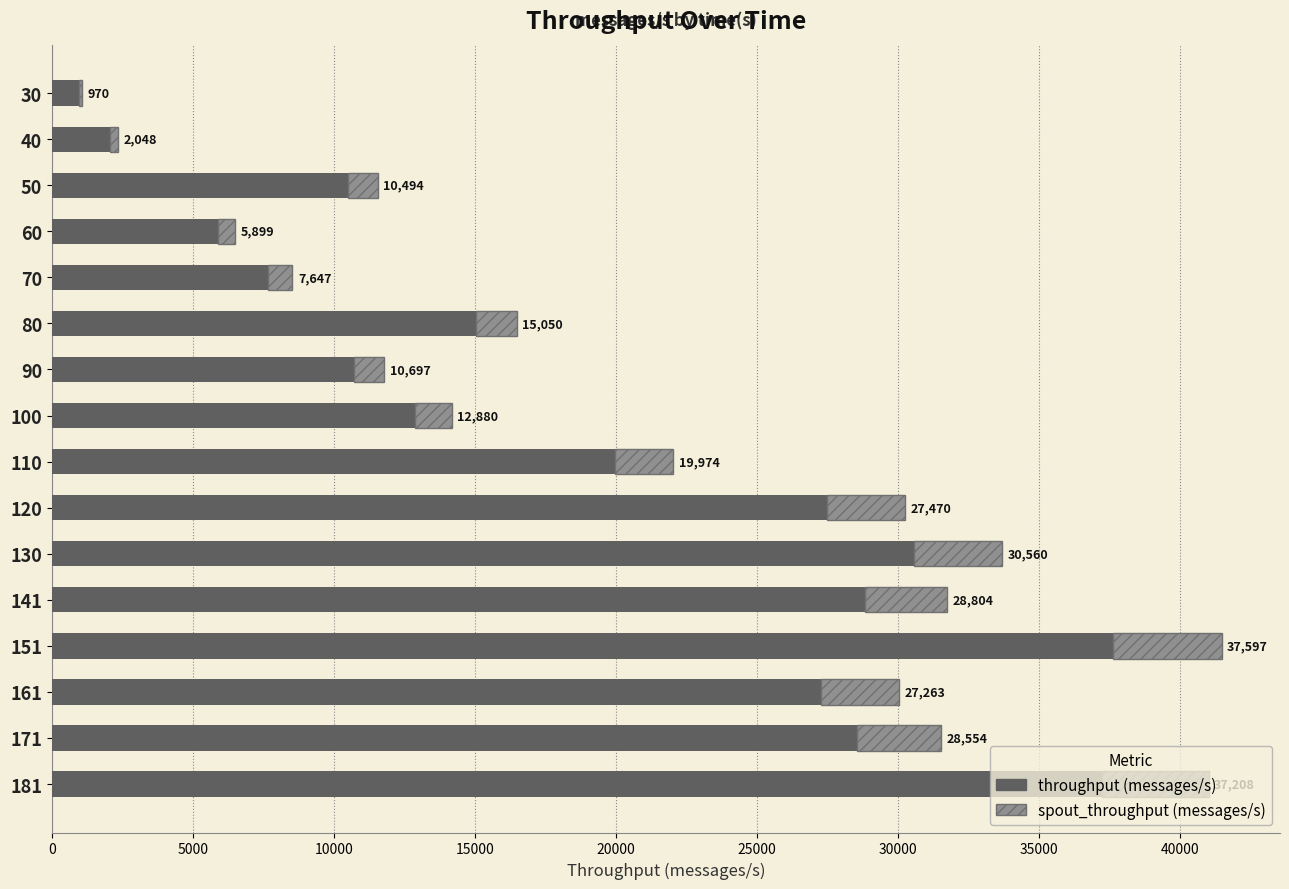

At which category is the sum across all series the highest?

151